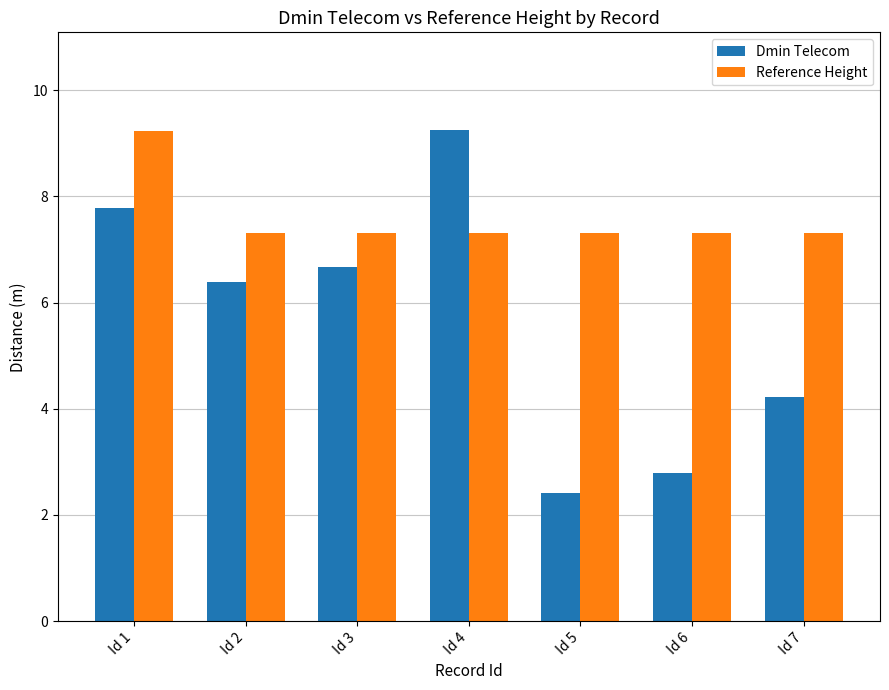

List the labels in order of Dmin Telecom value, smallest first.

Id 5, Id 6, Id 7, Id 2, Id 3, Id 1, Id 4